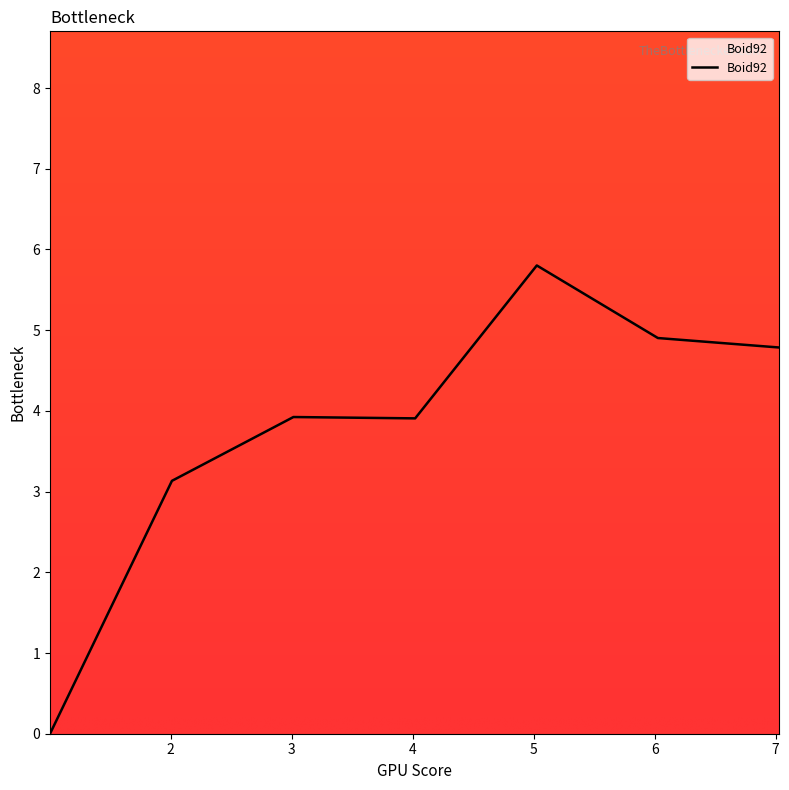

True or false: there are more than 0 points higher than both neighbors.

True